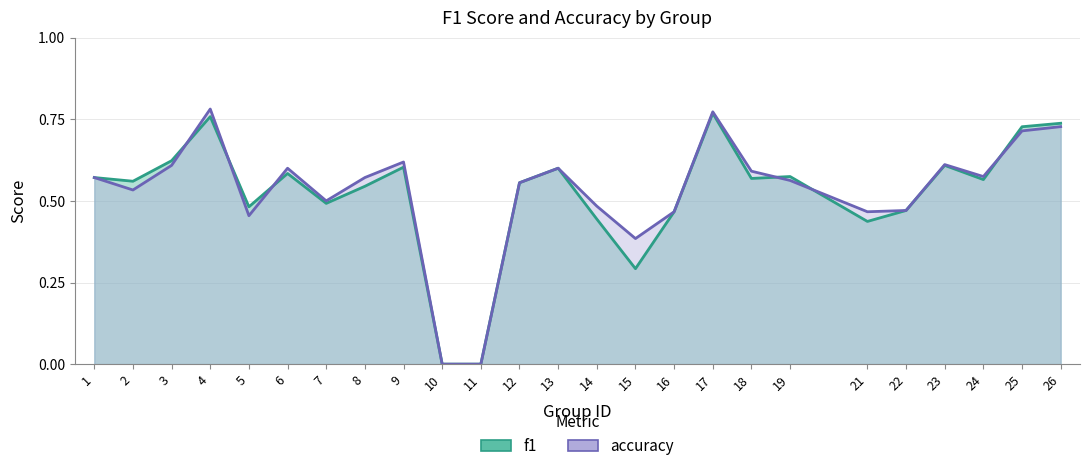

Which has a higher value, 10 or 26?

26